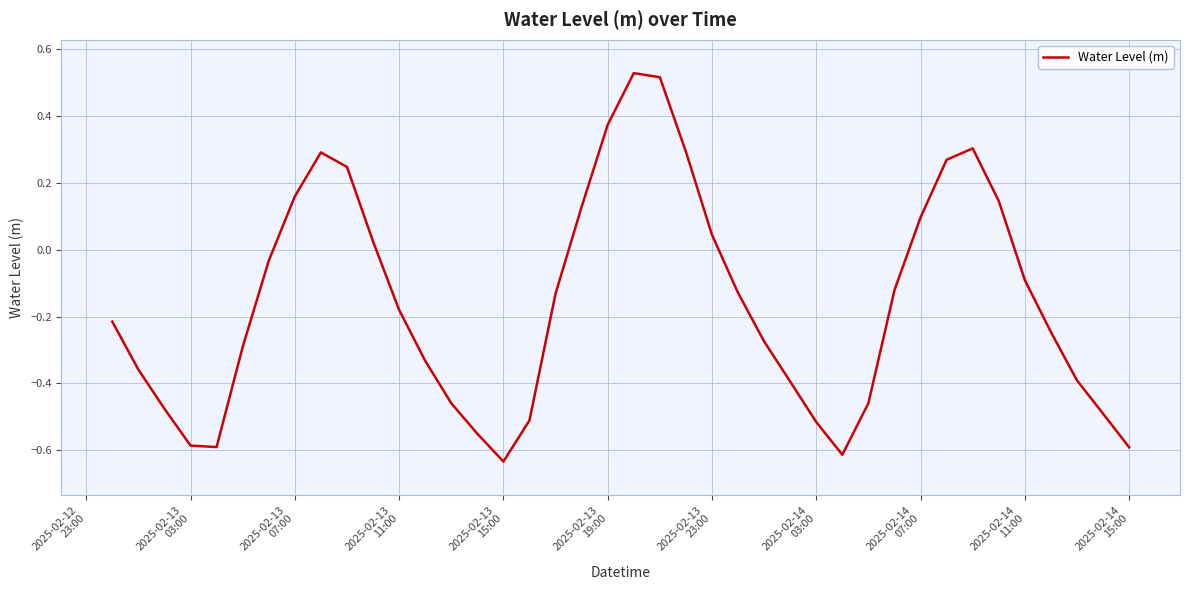

What is the difference between the maximum and minimum values?

1.2